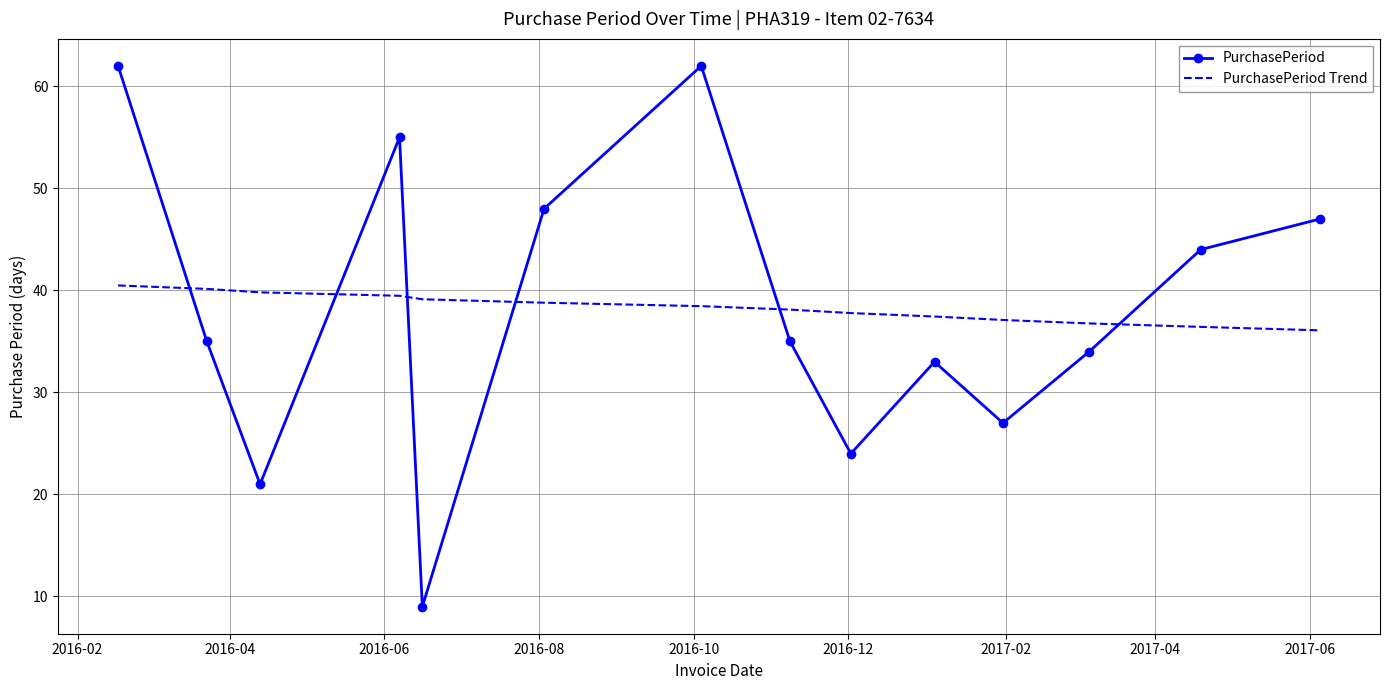

After their last crossing, which series has the higher values: PurchasePeriod or PurchasePeriod Trend?

PurchasePeriod